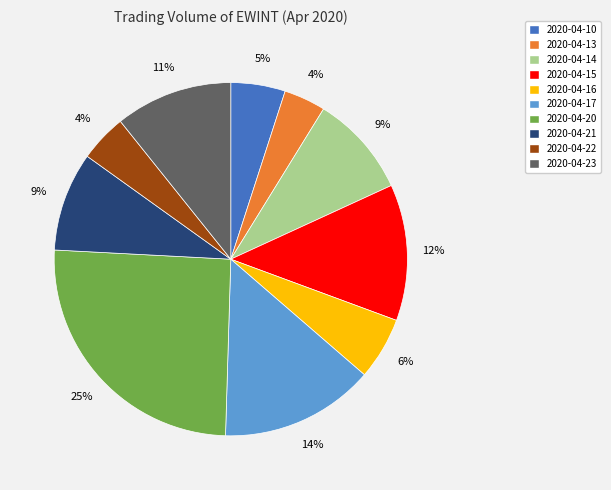

Do 2020-04-23 and 2020-04-15 together represent more than half of the pie?

No